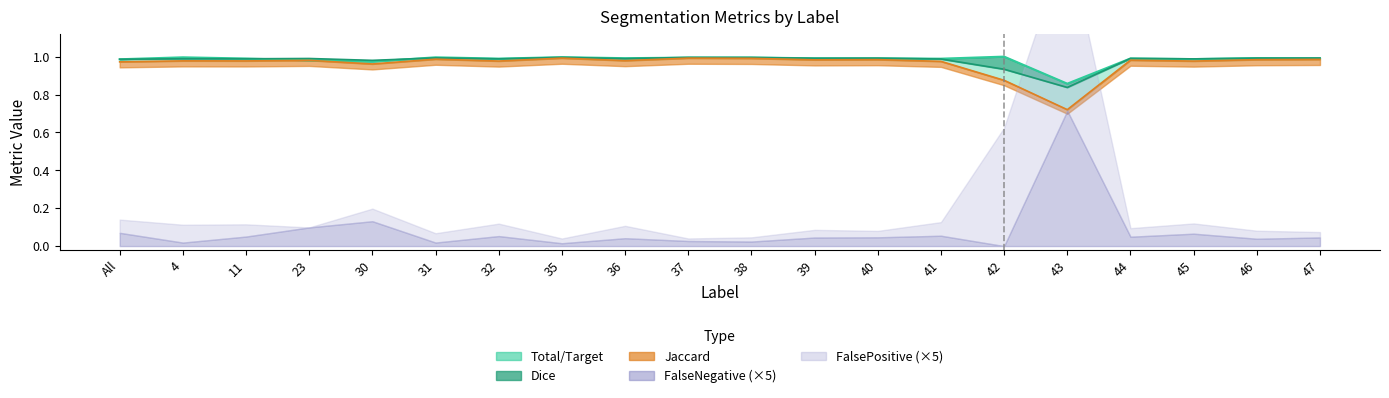

At how many categories does at least one series exceed 0?

20